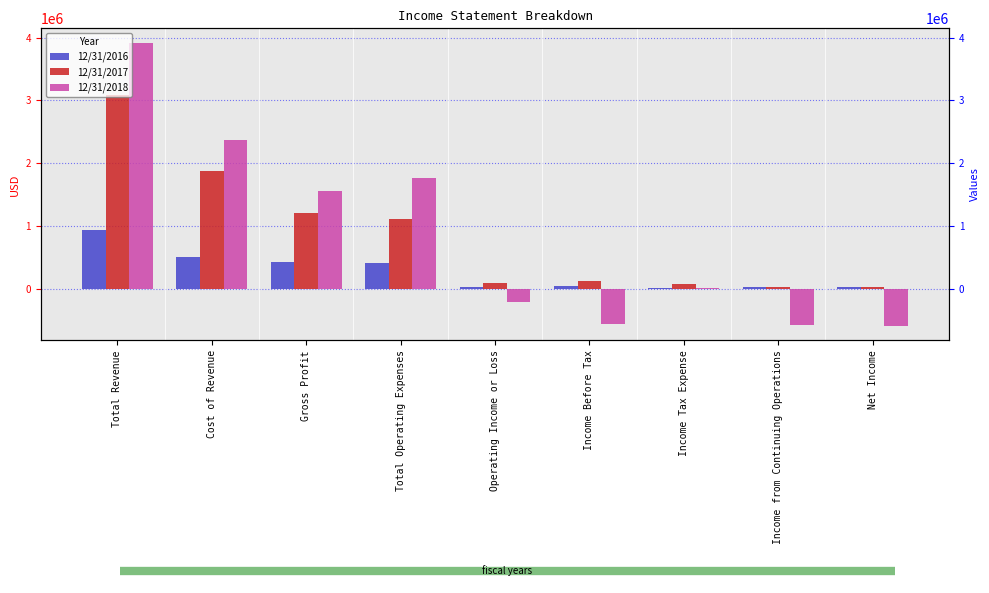

At which category is the sum across all series the highest?

Total Revenue